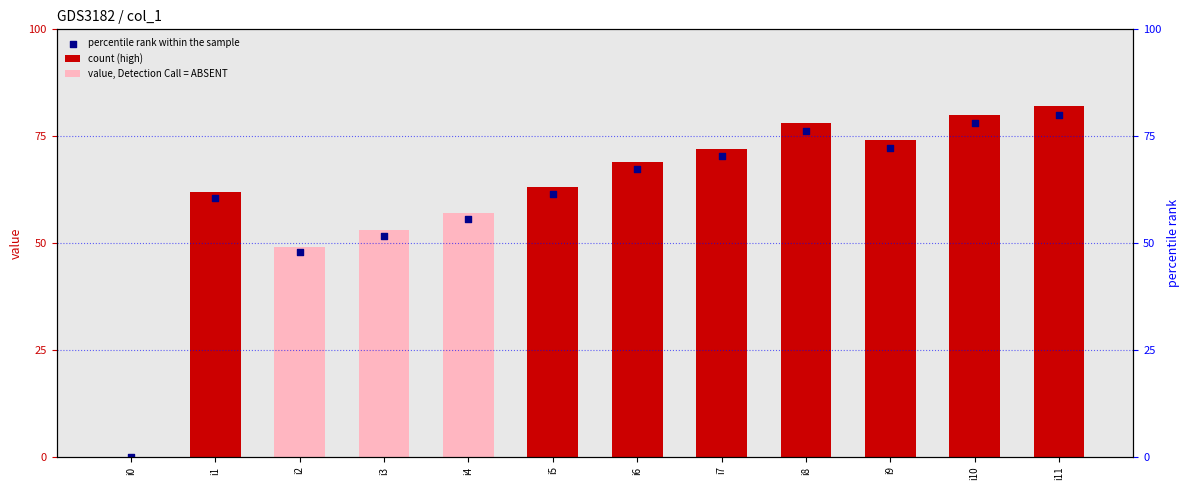

Between i4 and i11, which is larger?

i11